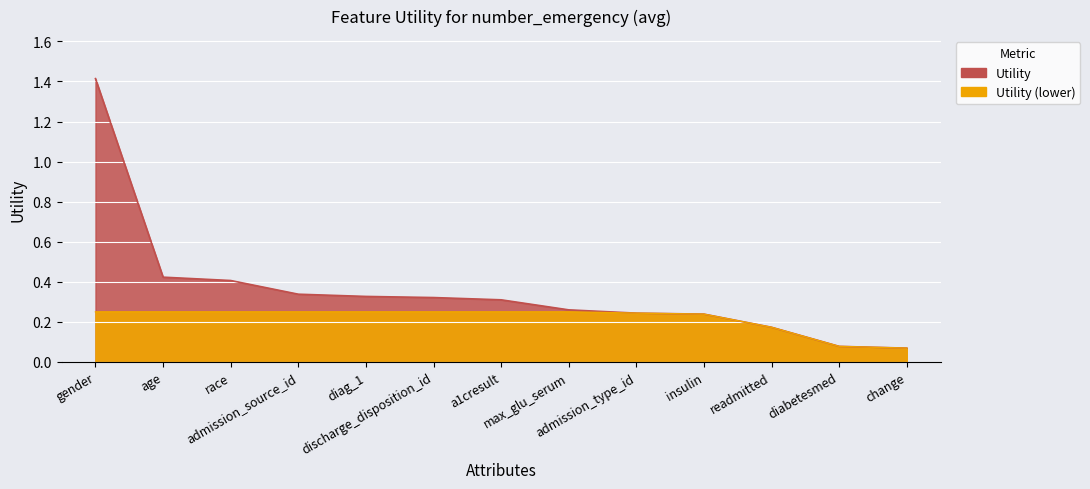

Is it true that the value at max_glu_serum is 0.3?

True